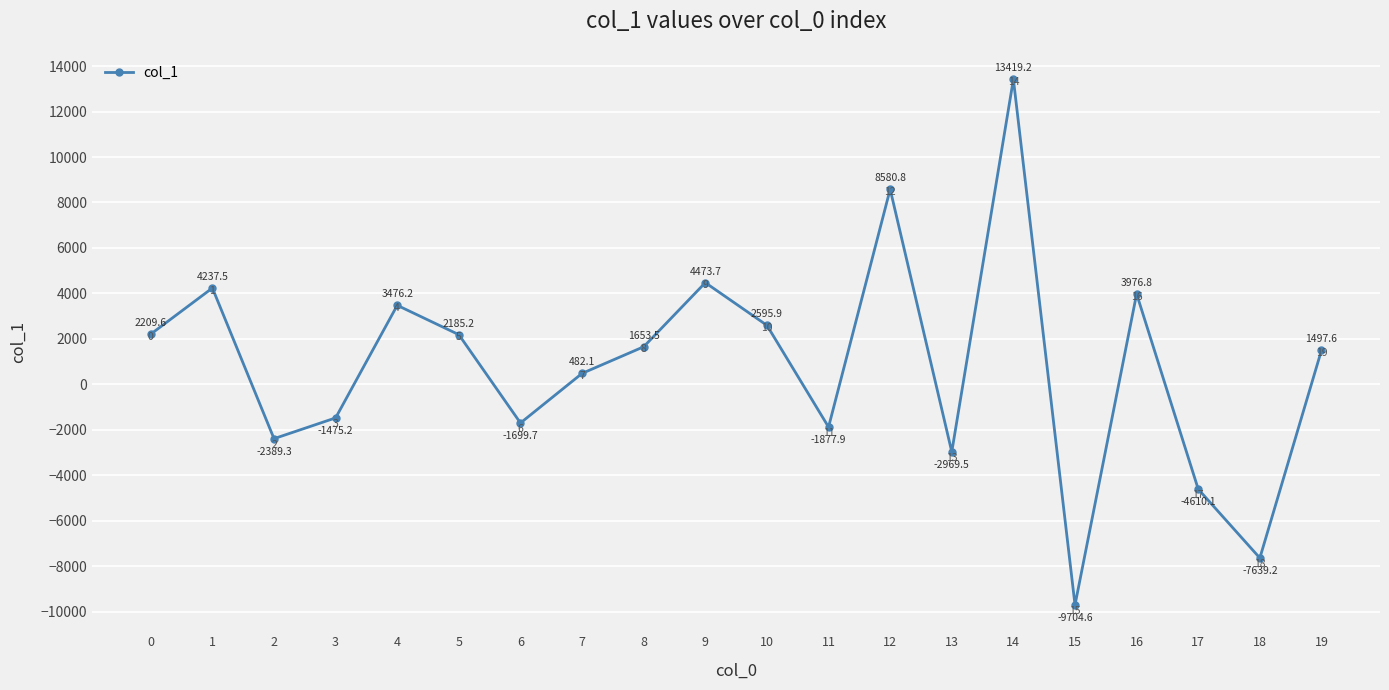

Where is the data nearest to the value 1857?

8